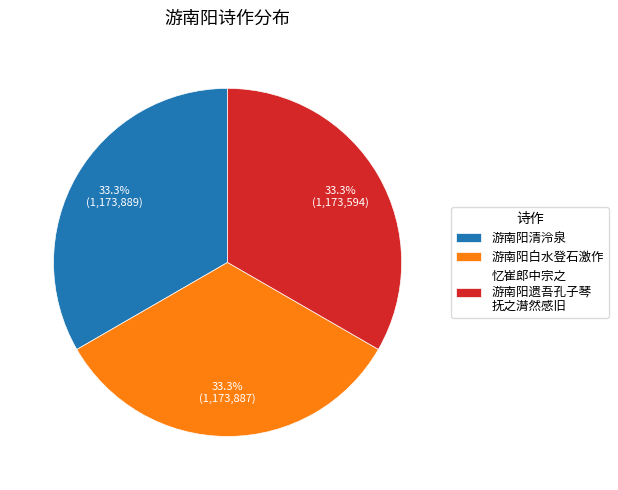

Combined, what portion of the pie is 游南阳清泠泉 and 游南阳白水登石激作?

66.7%